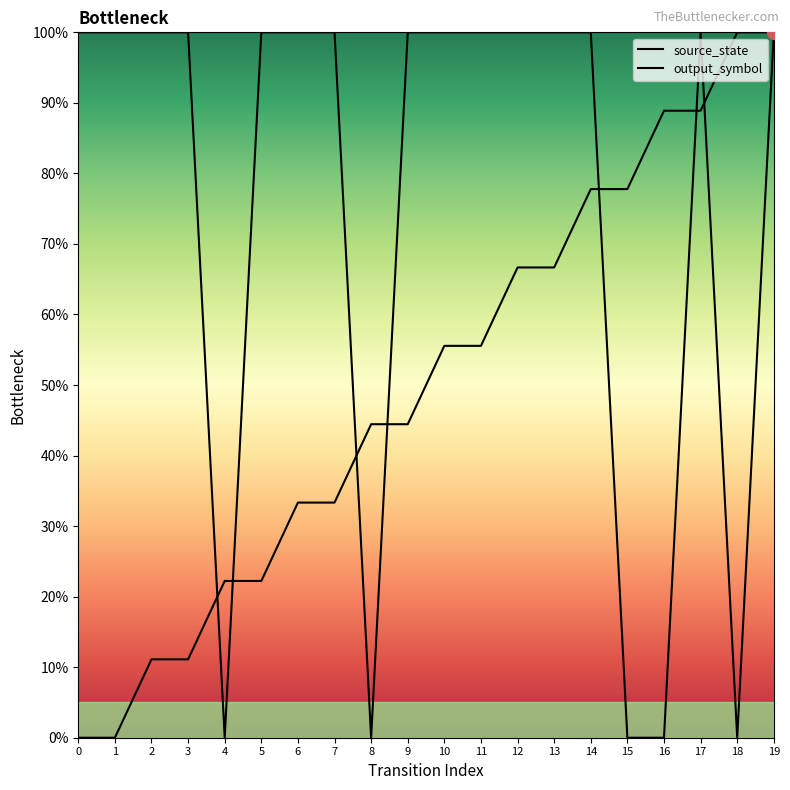

What is the sum of the source_state values at 4 and 0?

22.2